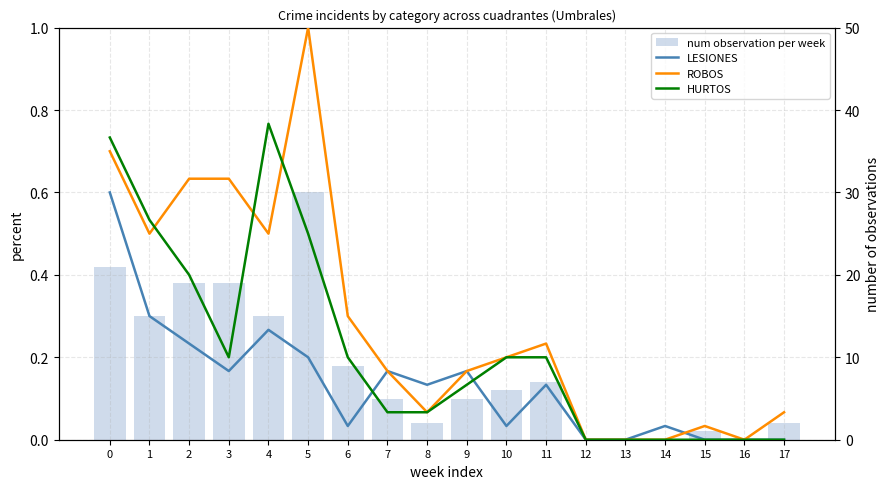

True or false: HURTOS has a value of 0.0 at 14.

True